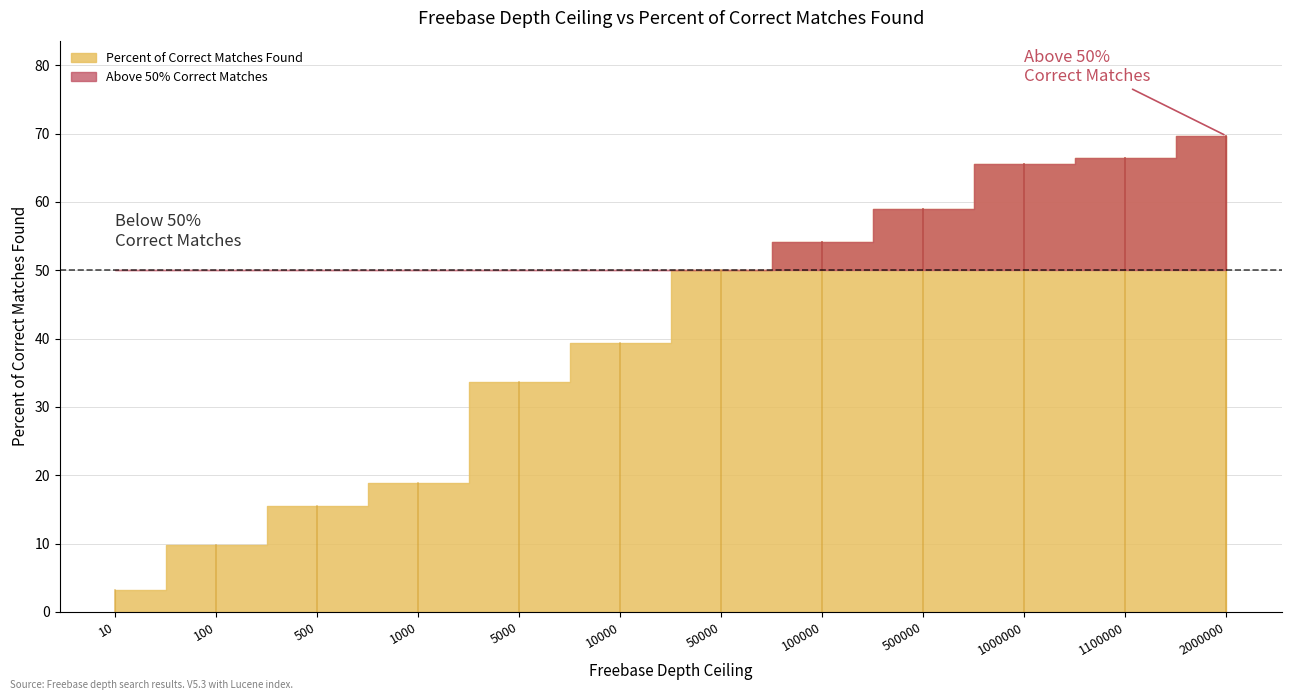

What is the sum of the Percent of Correct Matches Found values at 1000000 and 5000?

99.2